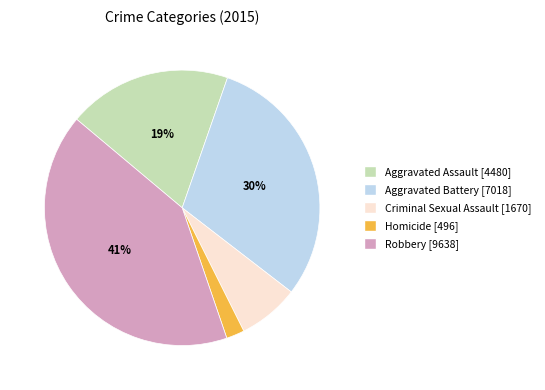

To the nearest percent, what percentage of the pie is Aggravated Battery?

30%